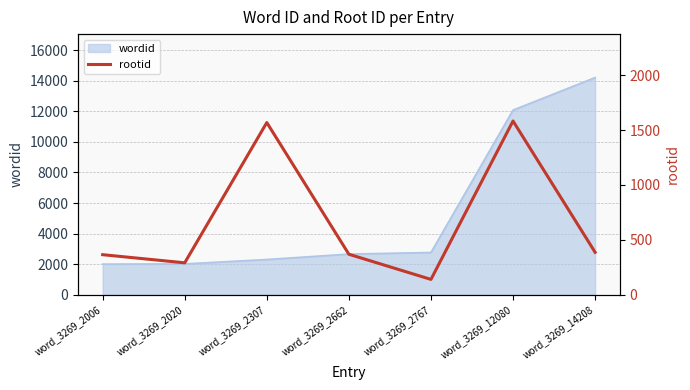

Which label corresponds to the largest value in the chart?

word_3269_12080